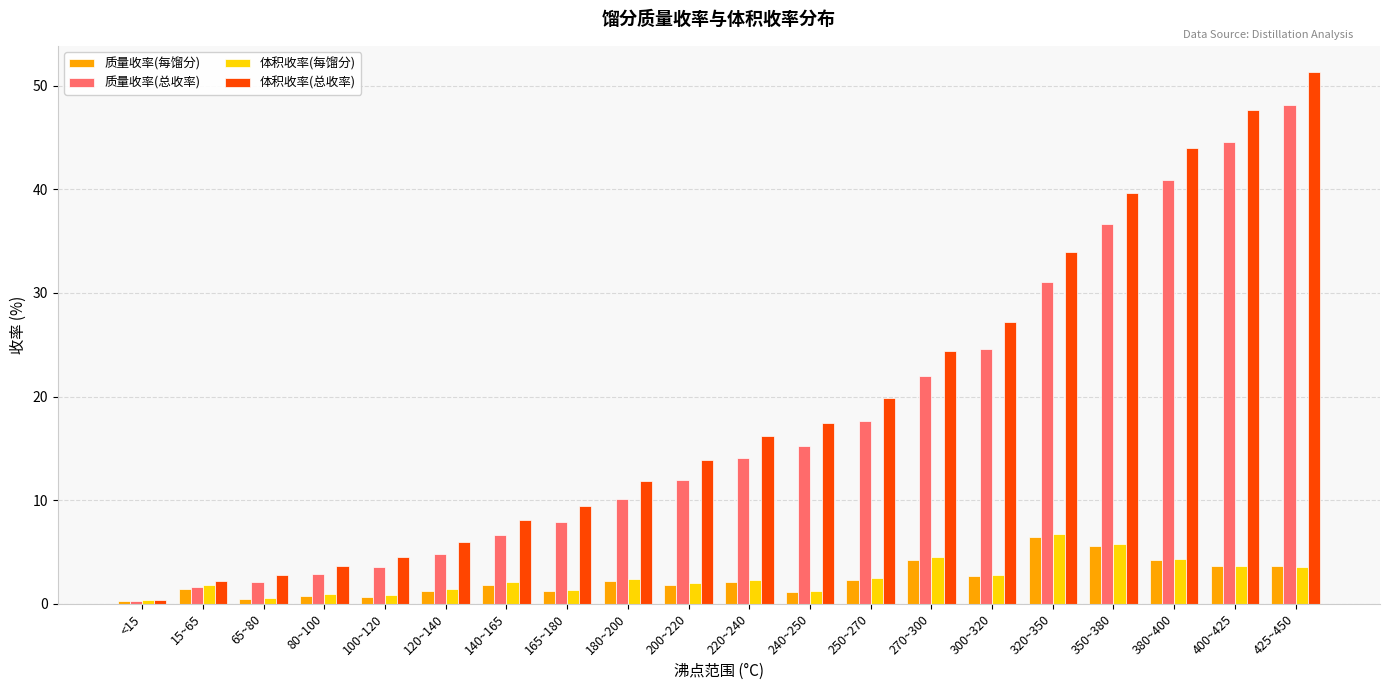

How many bars are there in each group?

4